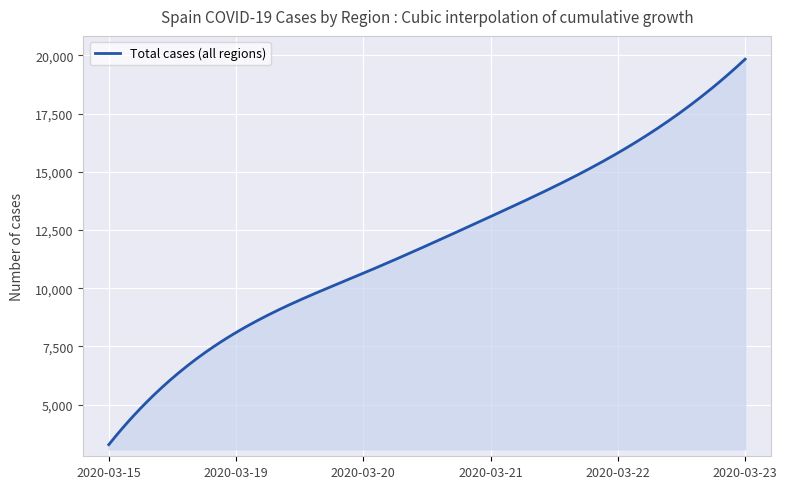

What is the difference between the maximum and minimum values?

16563.0